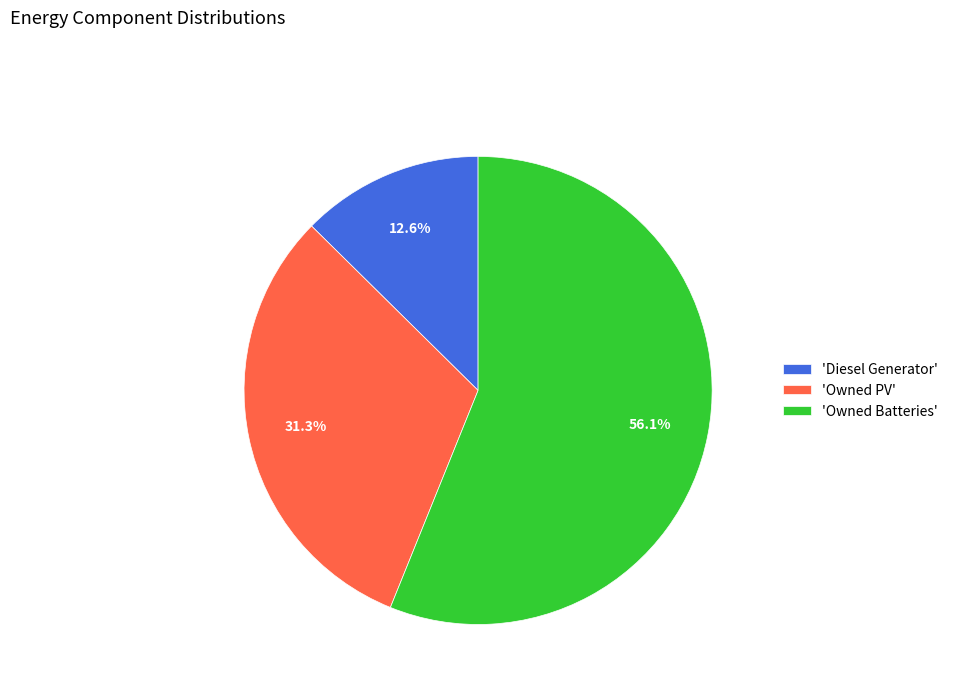

What is the total percentage of 'Diesel Generator' and 'Owned PV'?

43.9%